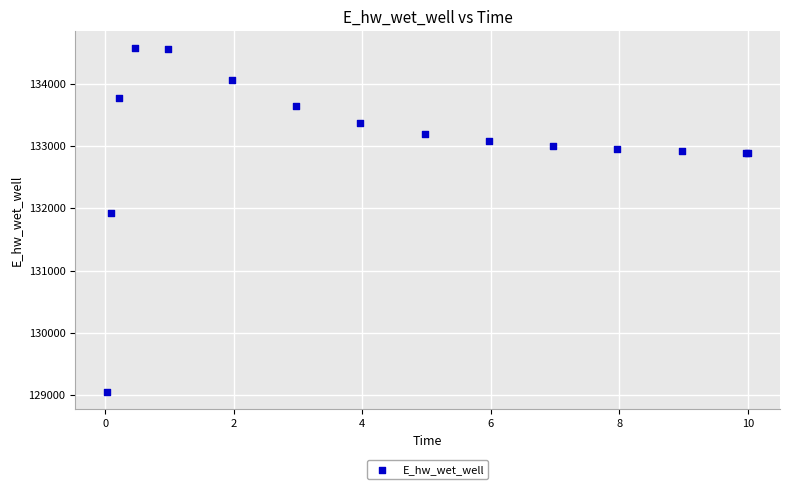

What Y value in the scatter plot is closest to 131808?

131928.9